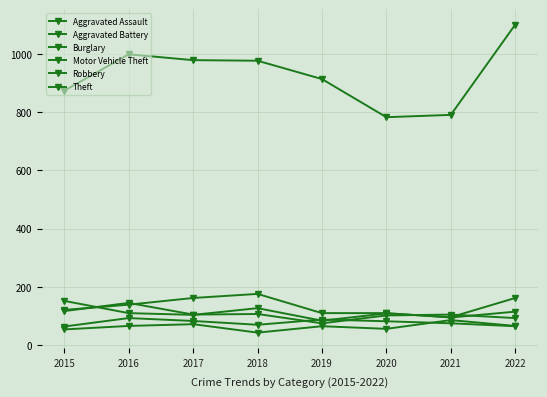

Does the chart have visible grid lines?

Yes